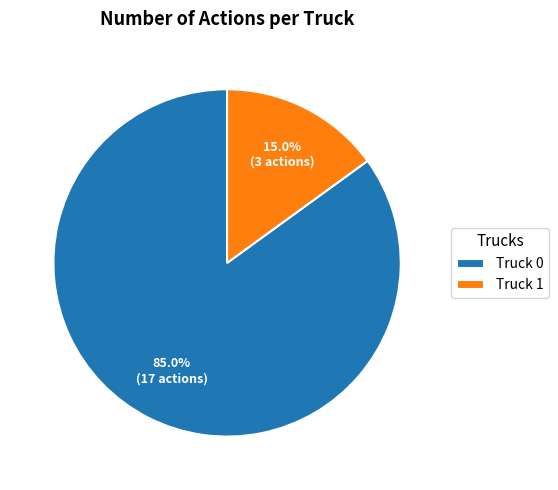

Combined, do Truck 1 and Truck 0 account for over 50%?

Yes